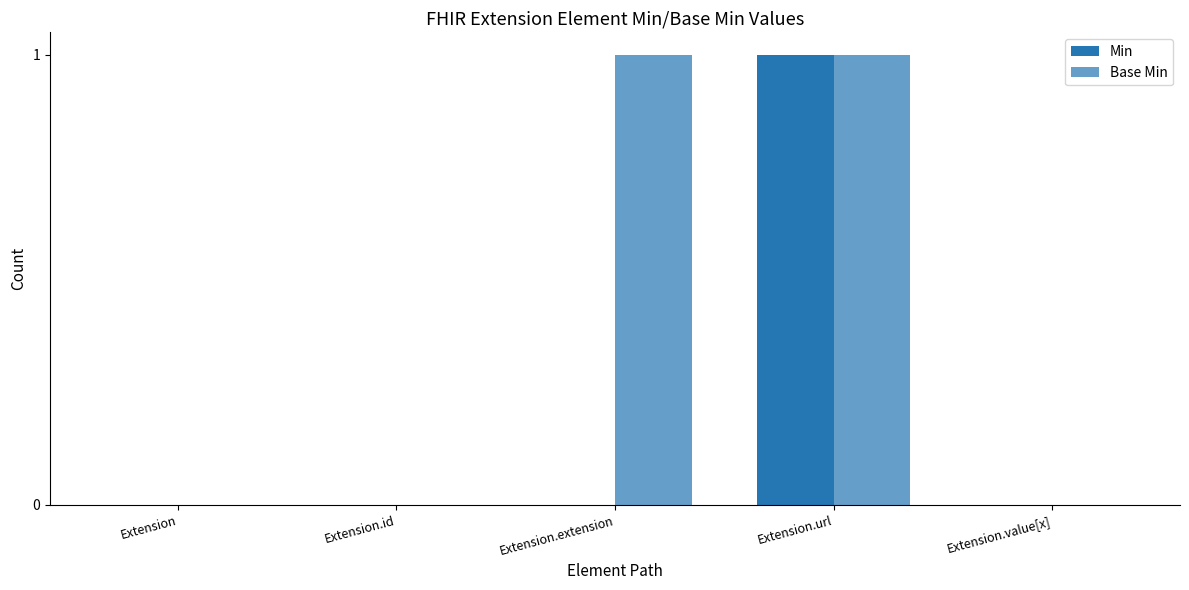

Count the Base Min values in the range 0 to 1.

5